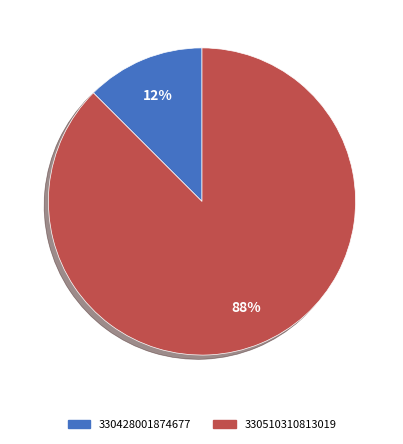

To the nearest percent, what is the average slice percentage?

50%